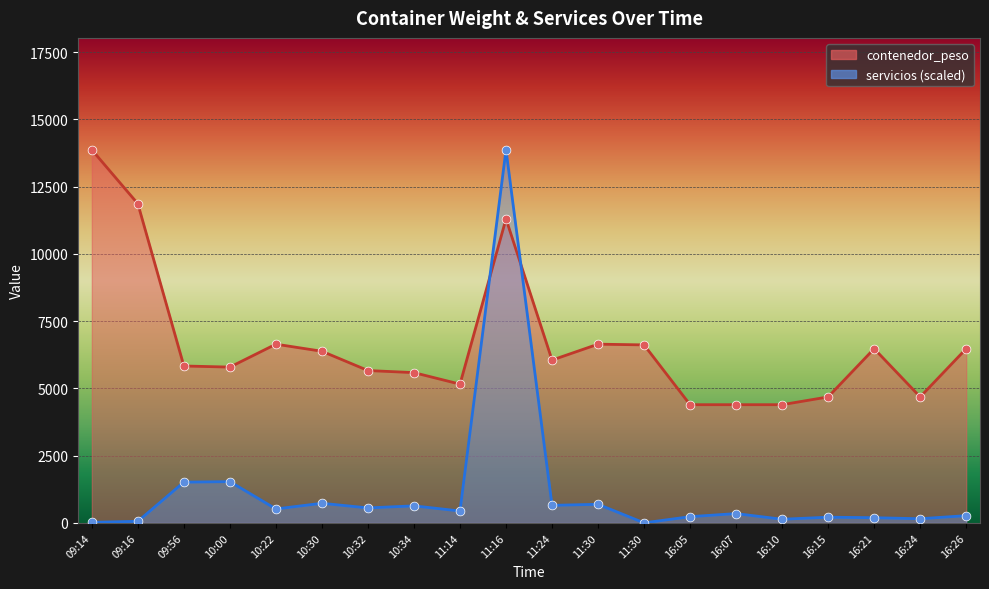

What is the total value across all series at 11:30?

7331.5